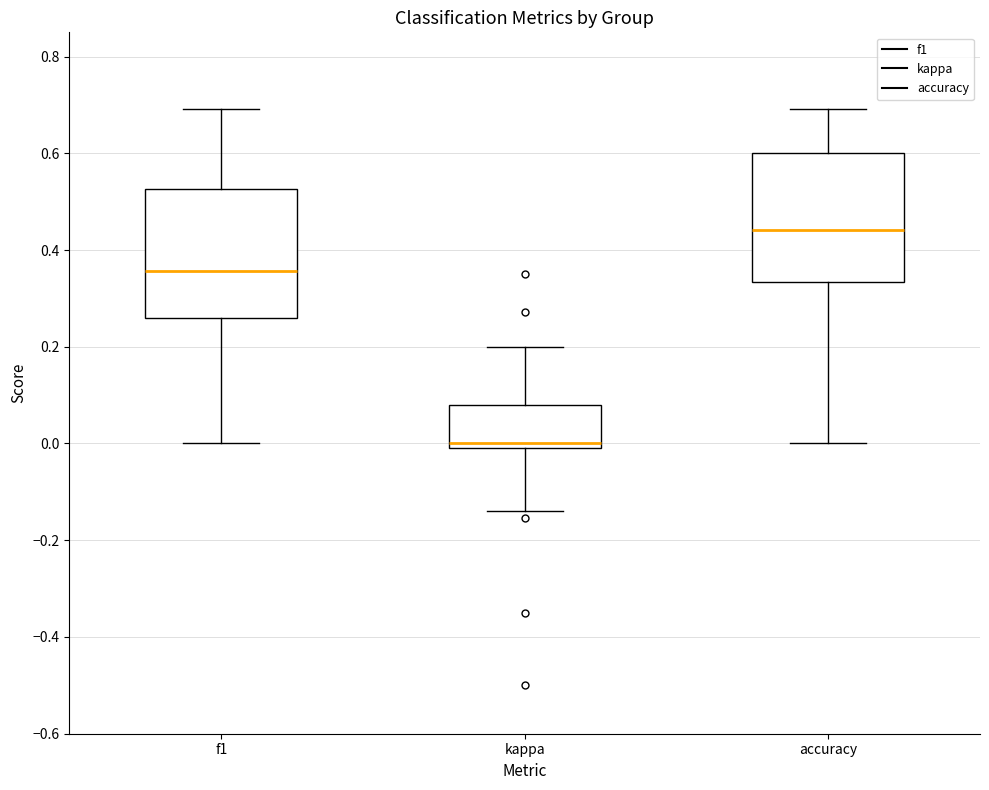

Reading left to right, transcribe this box plot: for each box, give where its median line is, the range the box spans, and where its two whiskers end, as read against the y-axis. The values are not printed on the chart, so give them approximately, as read against the axis.

f1: median 0.36, box 0.26 to 0.52, whiskers 0.00 to 0.70
kappa: median 0.00 (just above the box's lower edge), box 0.00 to 0.08, whiskers -0.14 to 0.20
accuracy: median 0.44, box 0.34 to 0.60, whiskers 0.00 to 0.70